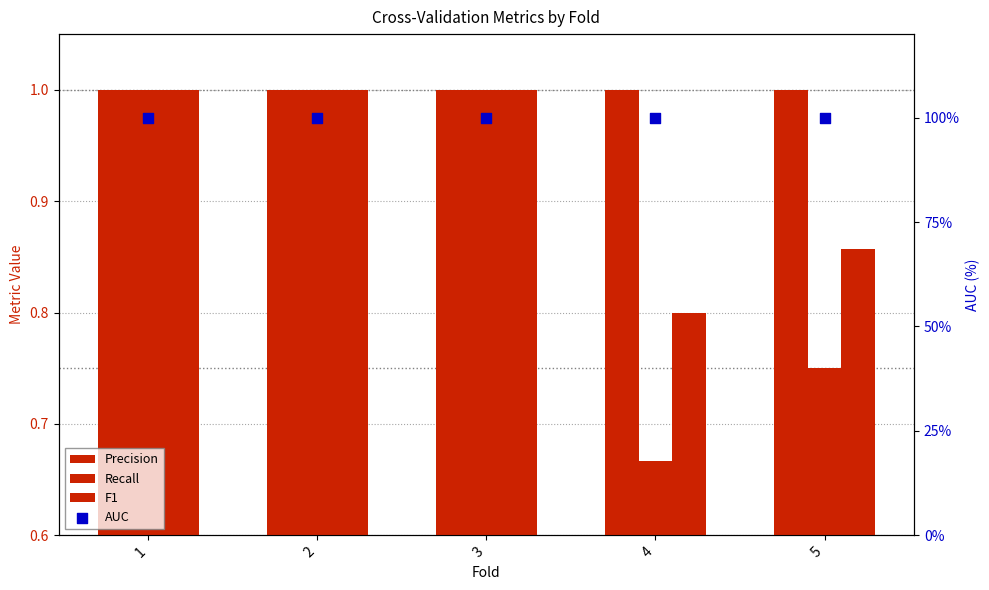

What are all the series names shown in the legend?

Precision, Recall, F1, AUC